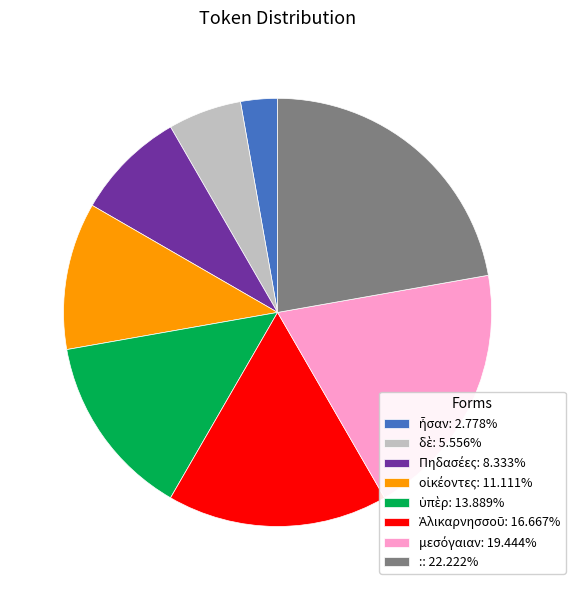

Does any single category account for the majority?

No